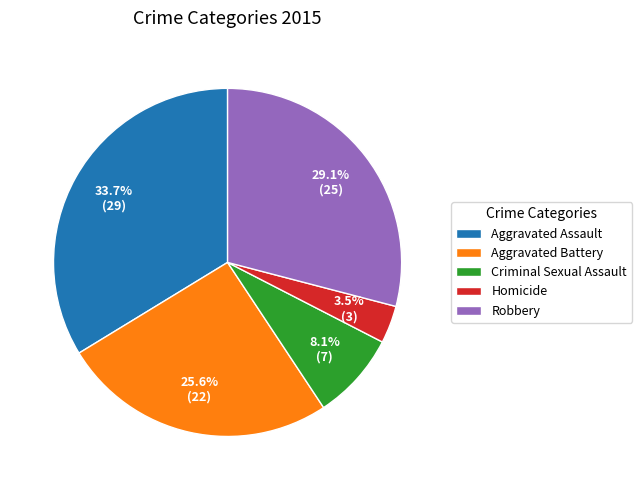

To the nearest percent, what percentage of the pie is Aggravated Battery?

26%